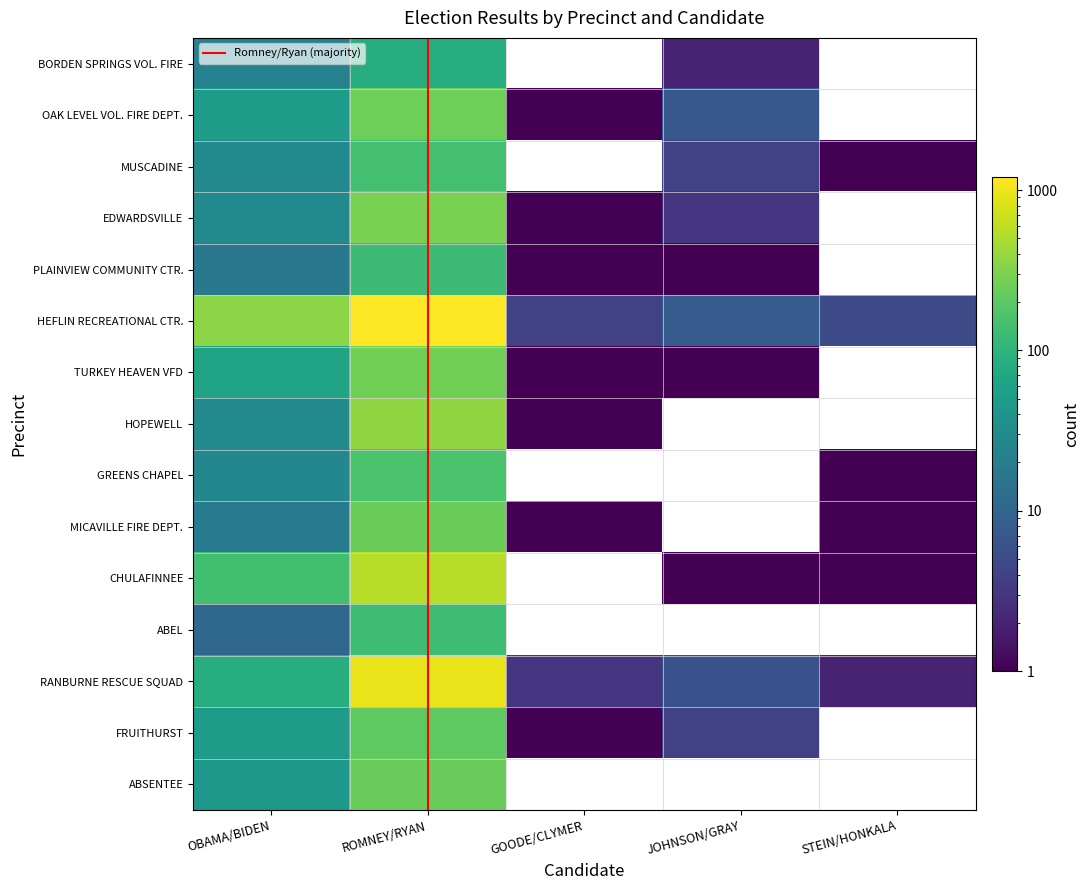

At which category is the sum across all series the highest?

ROMNEY/RYAN